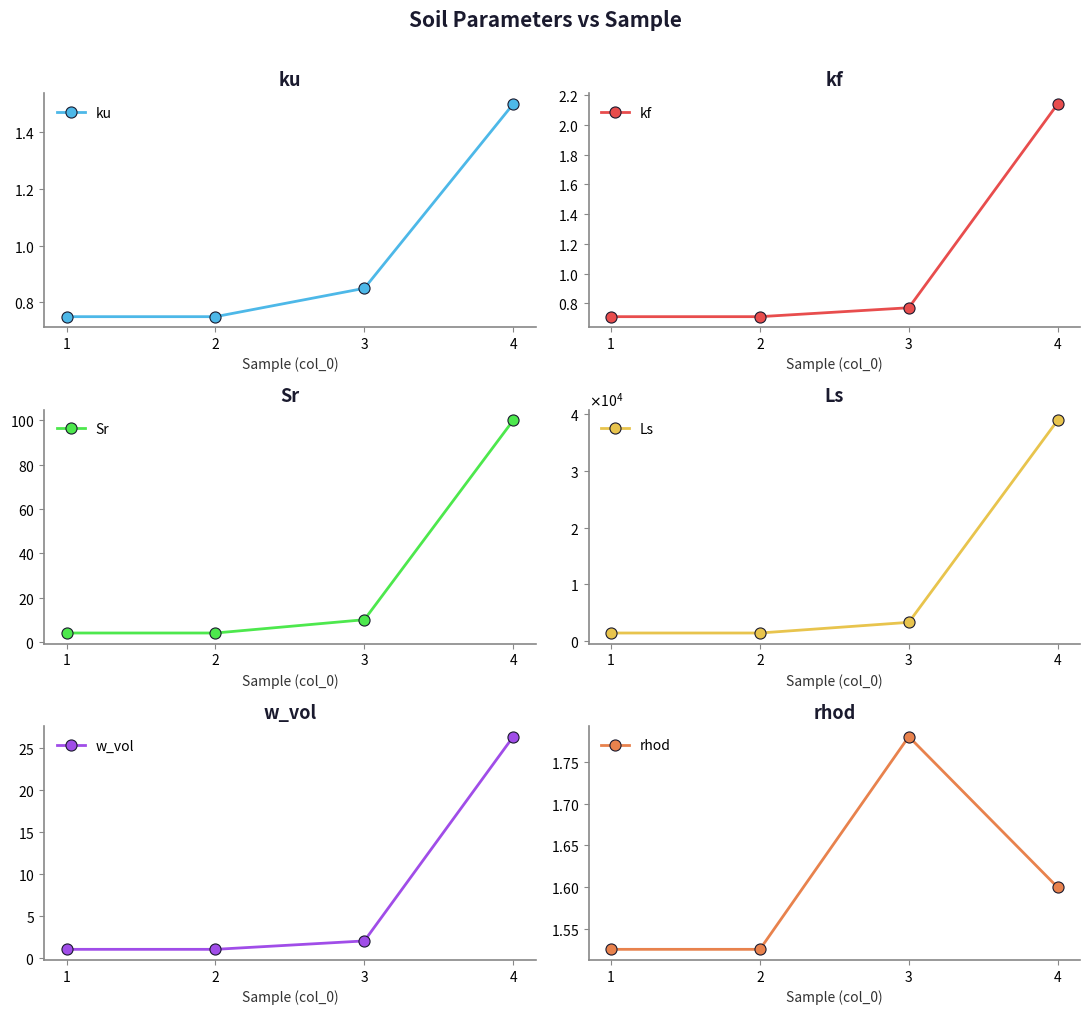

Is it true that Ls equals 14021.5 at 4?

False